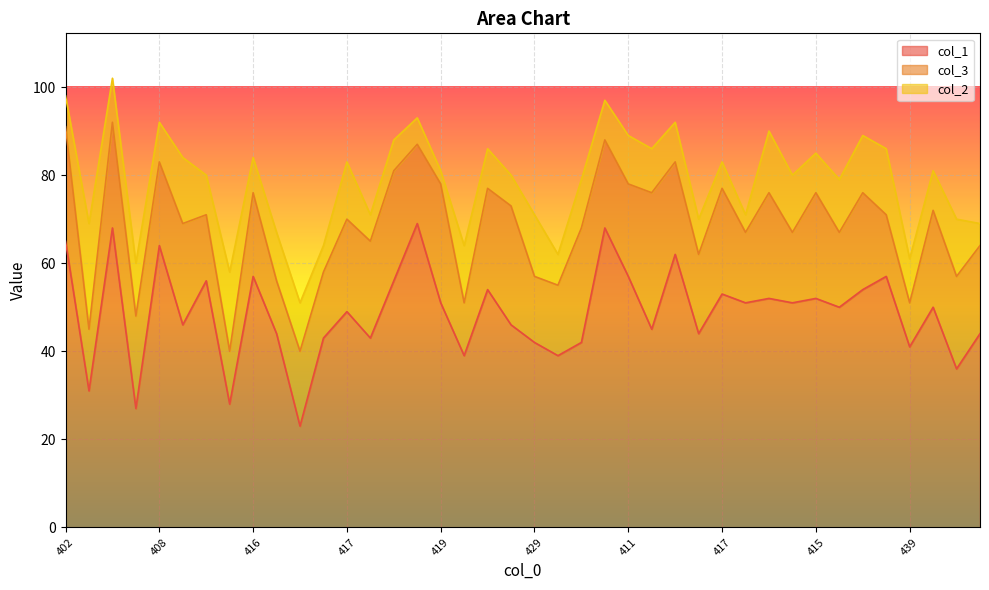

How many categories are shown in the chart?

40